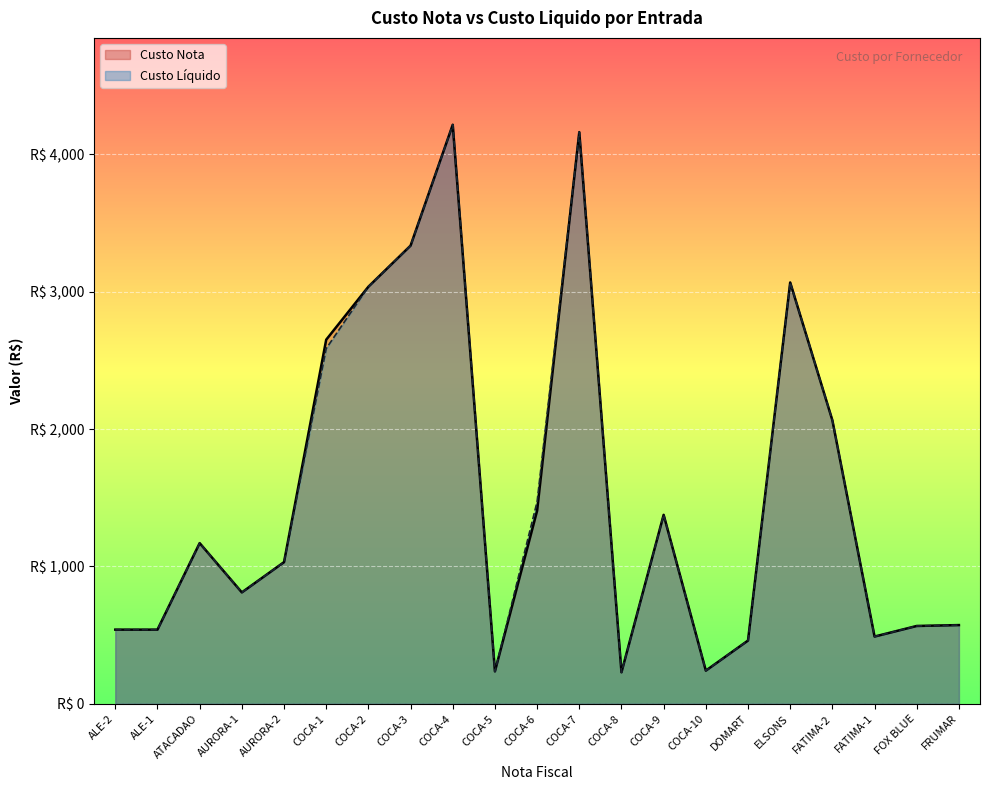

How many distinct data groups are displayed?

2